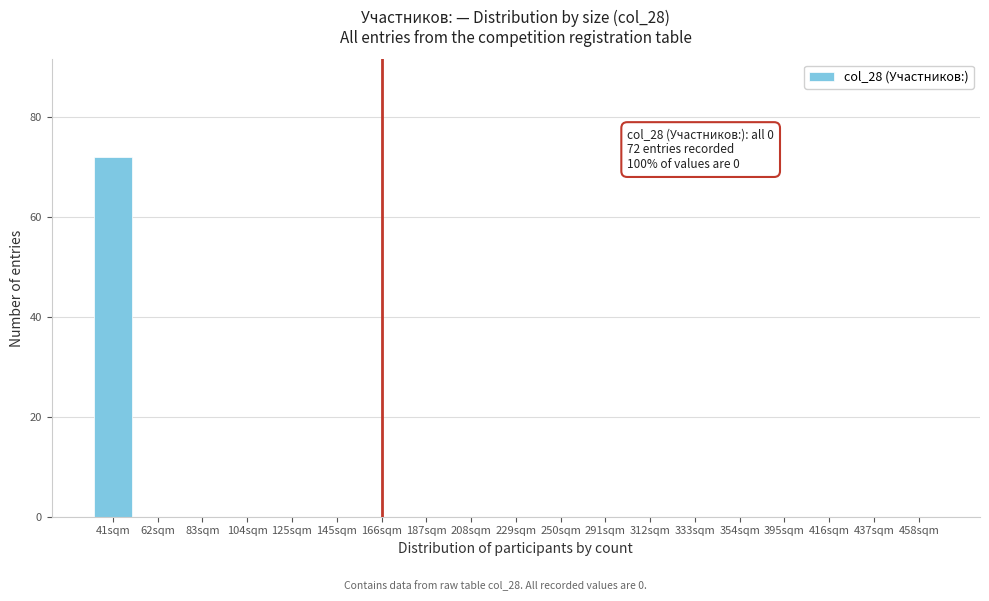

Reading left to right, list all the values displayed in this chart.

41sqm=72	62sqm=0	83sqm=0	104sqm=0	125sqm=0	145sqm=0	166sqm=0	187sqm=0	208sqm=0	229sqm=0	250sqm=0	291sqm=0	312sqm=0	333sqm=0	354sqm=0	395sqm=0	416sqm=0	437sqm=0	458sqm=0